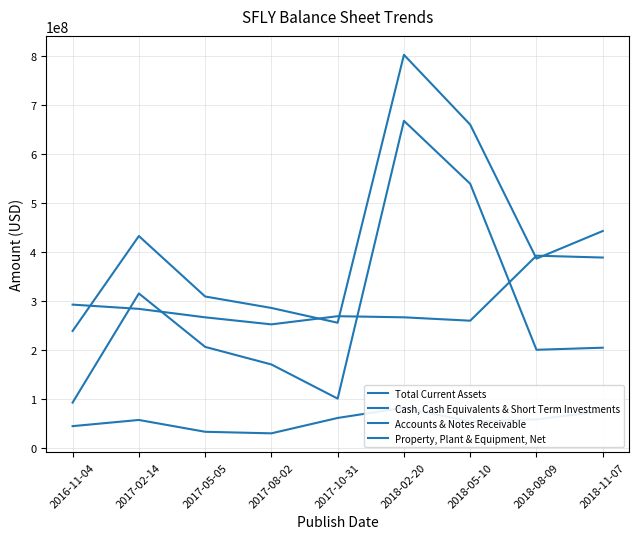

At 2018-11-07, list the series in order from smallest to largest.

Accounts & Notes Receivable, Cash, Cash Equivalents & Short Term Investments, Property, Plant & Equipment, Net, Total Current Assets